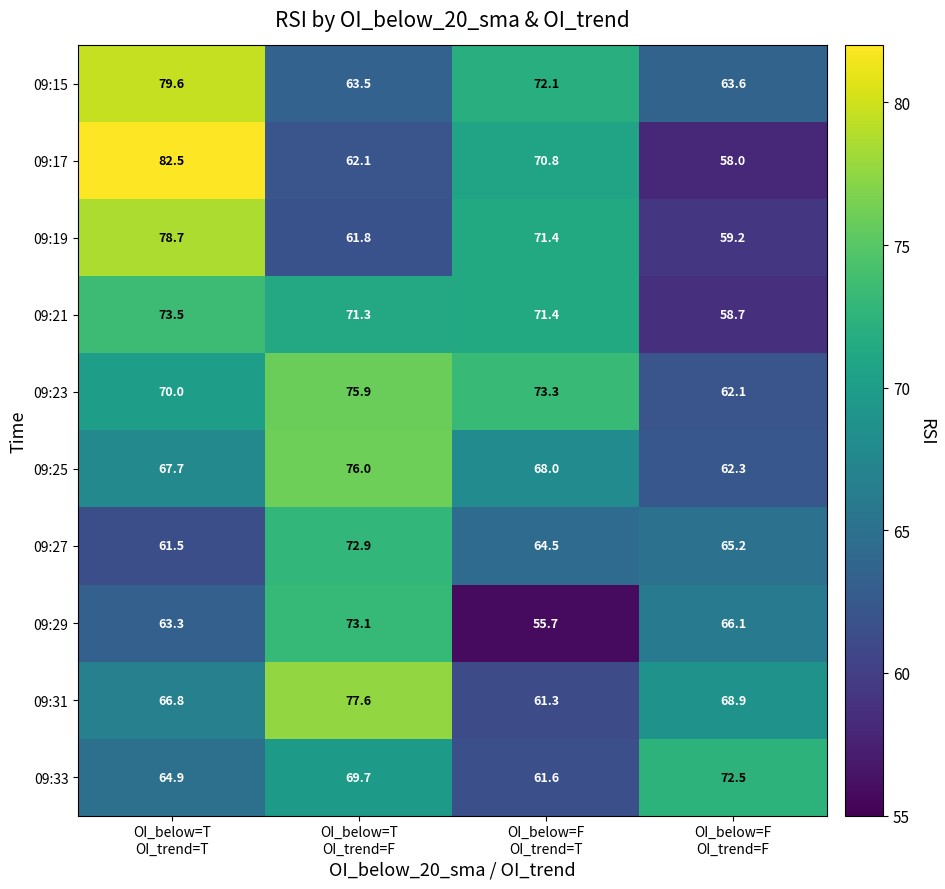

At OI_below=T
OI_trend=T, list the series in order from largest to smallest.

09:17, 09:15, 09:19, 09:21, 09:23, 09:25, 09:31, 09:33, 09:29, 09:27